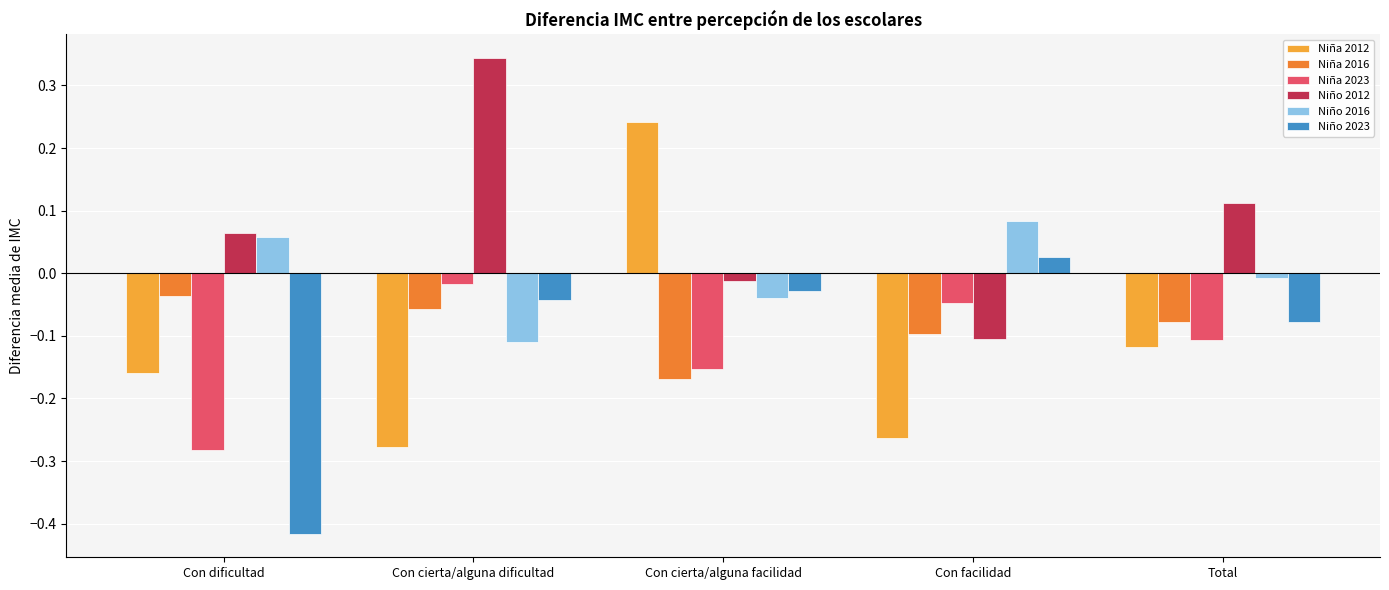

Is the value of Niña 2023 at Con dificultad greater than the value of Niño 2023 at Con facilidad?

No